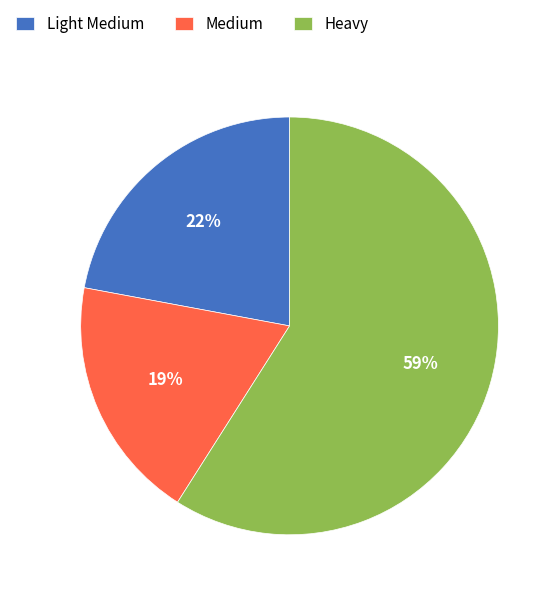

Between Medium and Light Medium, which is larger?

Light Medium